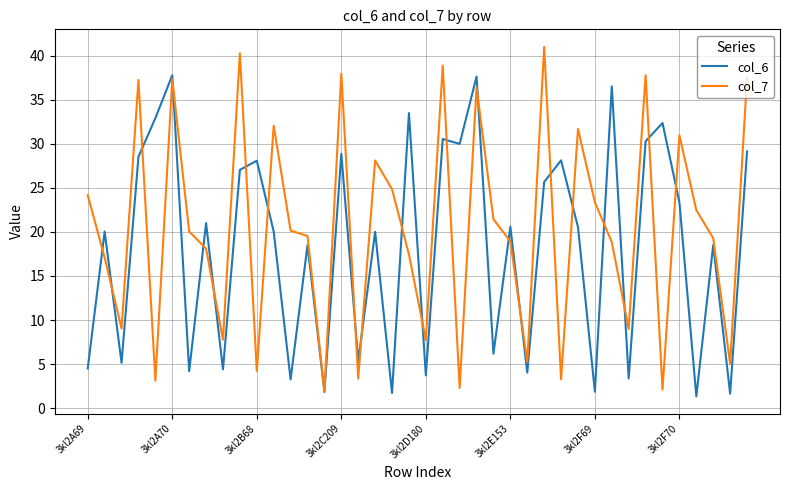

Which series has the largest total across all categories?

col_7